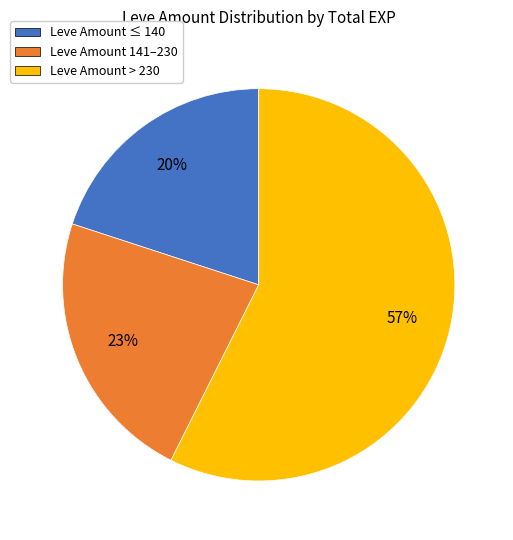

How many slices are in this pie chart?

3